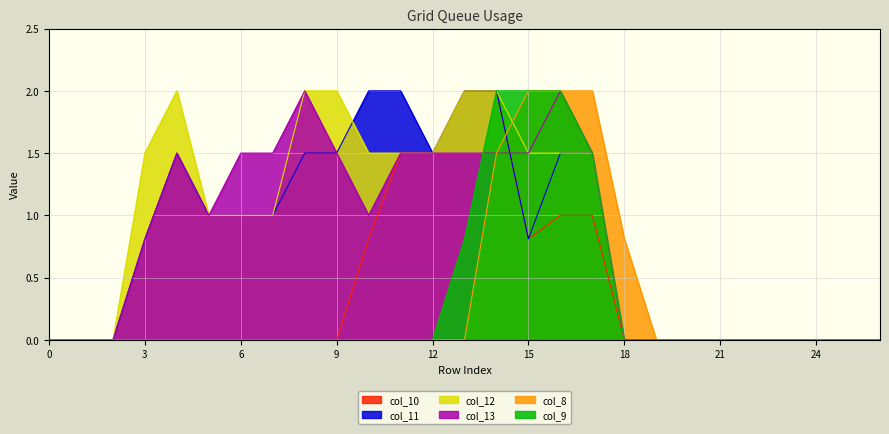

True or false: col_9 has a value of -1.1 at 8.

False